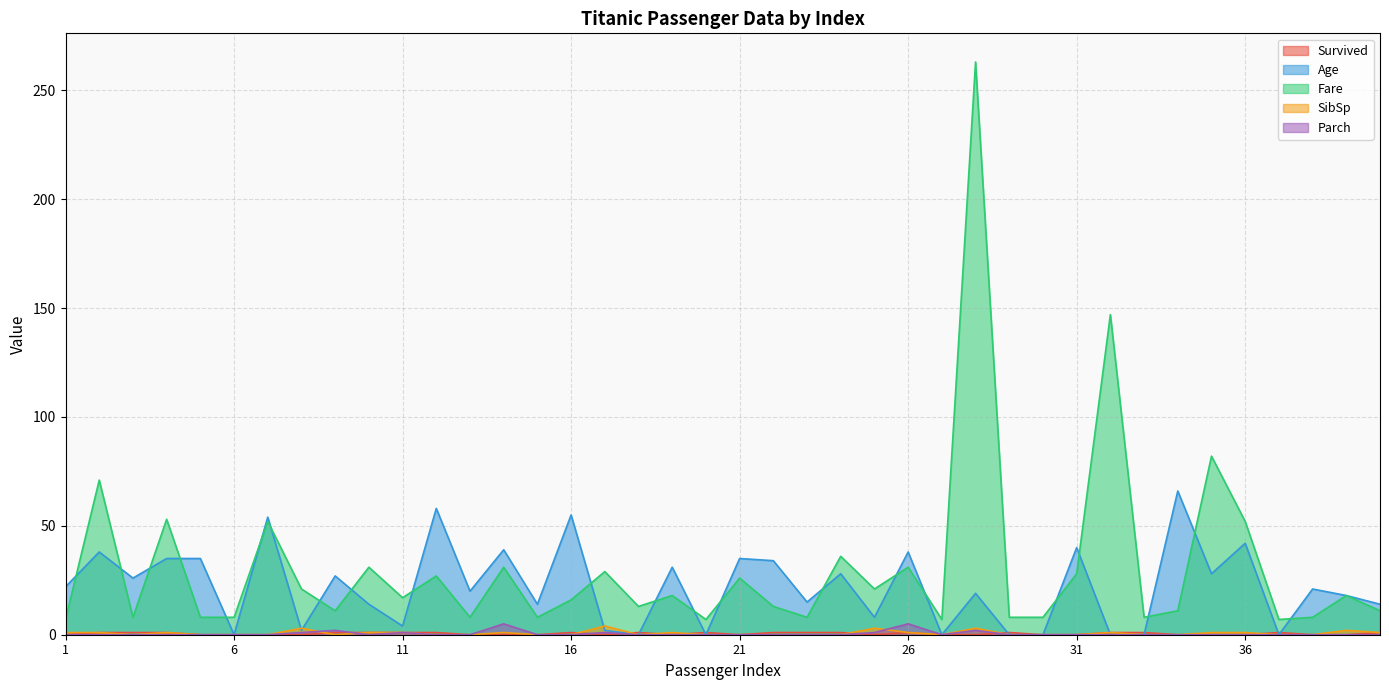

Reading left to right, what are all the values shown in this chart?

Survived: 0	1	1	1	0	0	0	0	1	1	1	1	0	0	0	1	0	1	0	1	0	1	1	1	0	1	0	0	1	0	0	1	1	0	0	0	1	0	0	1
Age: 22	38	26	35	35	0	54	2	27	14	4	58	20	39	14	55	2	0	31	0	35	34	15	28	8	38	0	19	0	0	40	0	0	66	28	42	0	21	18	14
Fare: 7	71	8	53	8	8	52	21	11	31	17	27	8	31	8	16	29	13	18	7	26	13	8	36	21	31	7	263	8	8	28	147	8	11	82	52	7	8	18	11
SibSp: 1	1	0	1	0	0	0	3	0	1	1	0	0	1	0	0	4	0	1	0	0	0	0	0	3	1	0	3	0	0	0	1	0	0	1	1	0	0	2	1
Parch: 0	0	0	0	0	0	0	1	2	0	1	0	0	5	0	0	1	0	0	0	0	0	0	0	1	5	0	2	0	0	0	0	0	0	0	0	0	0	0	0